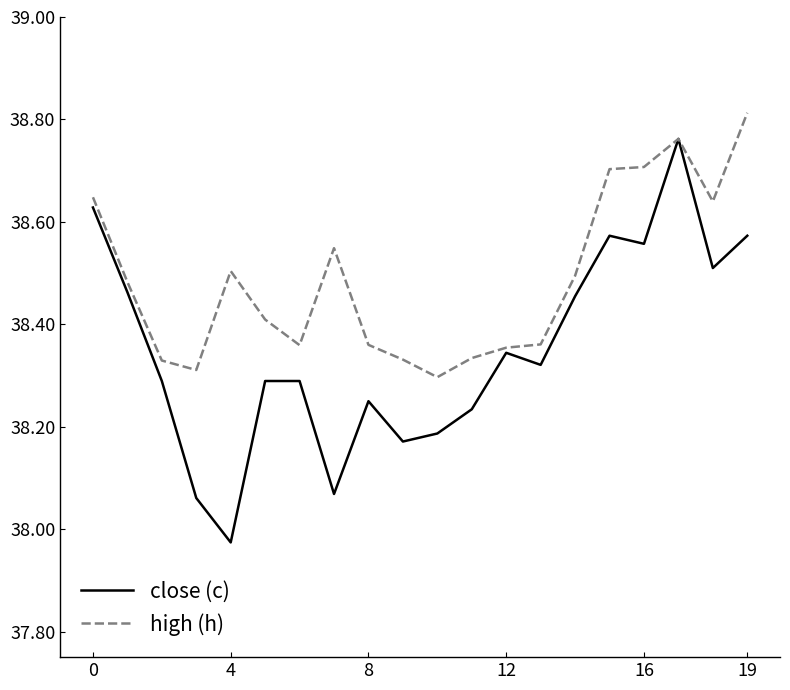

What are all the series names shown in the legend?

close (c), high (h)